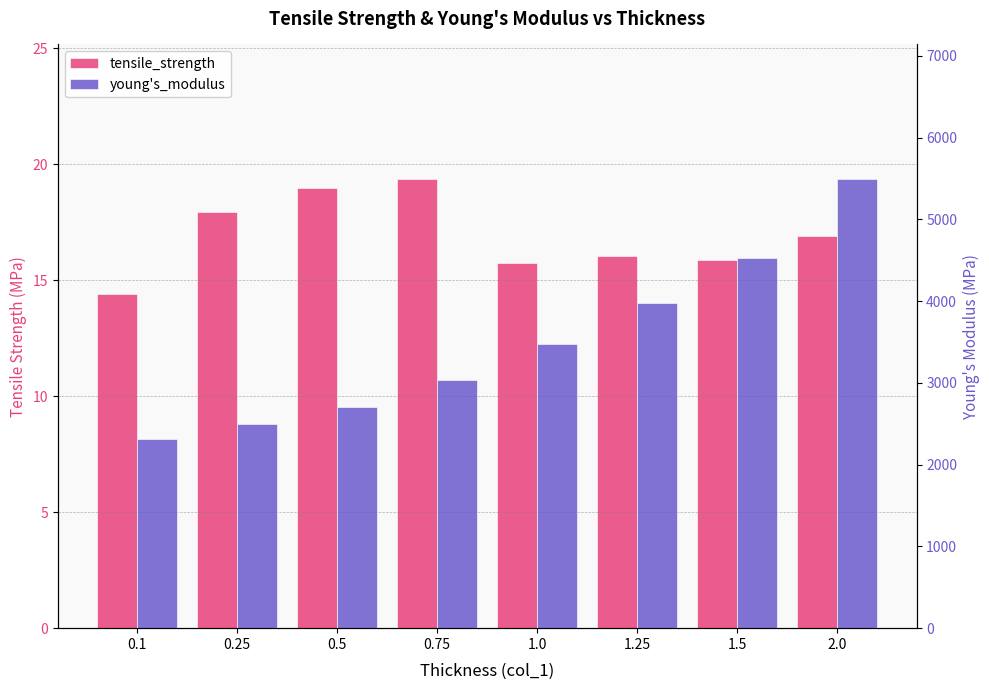

What is the minimum value shown in the chart?

14.4